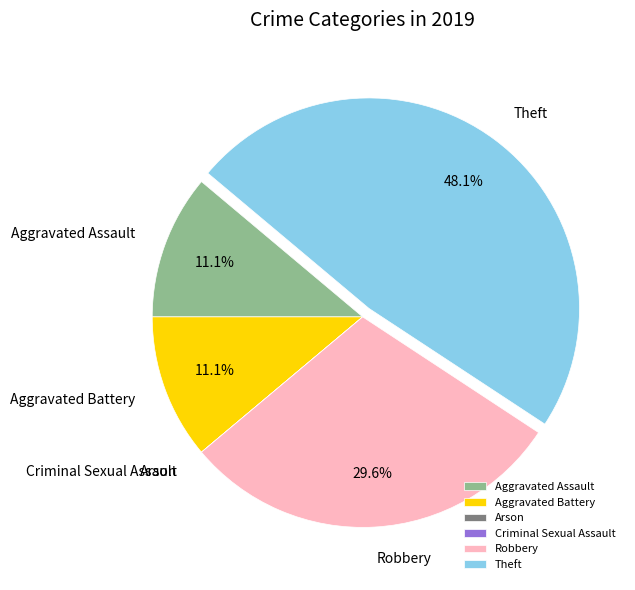

Which has a higher value, Aggravated Assault or Theft?

Theft